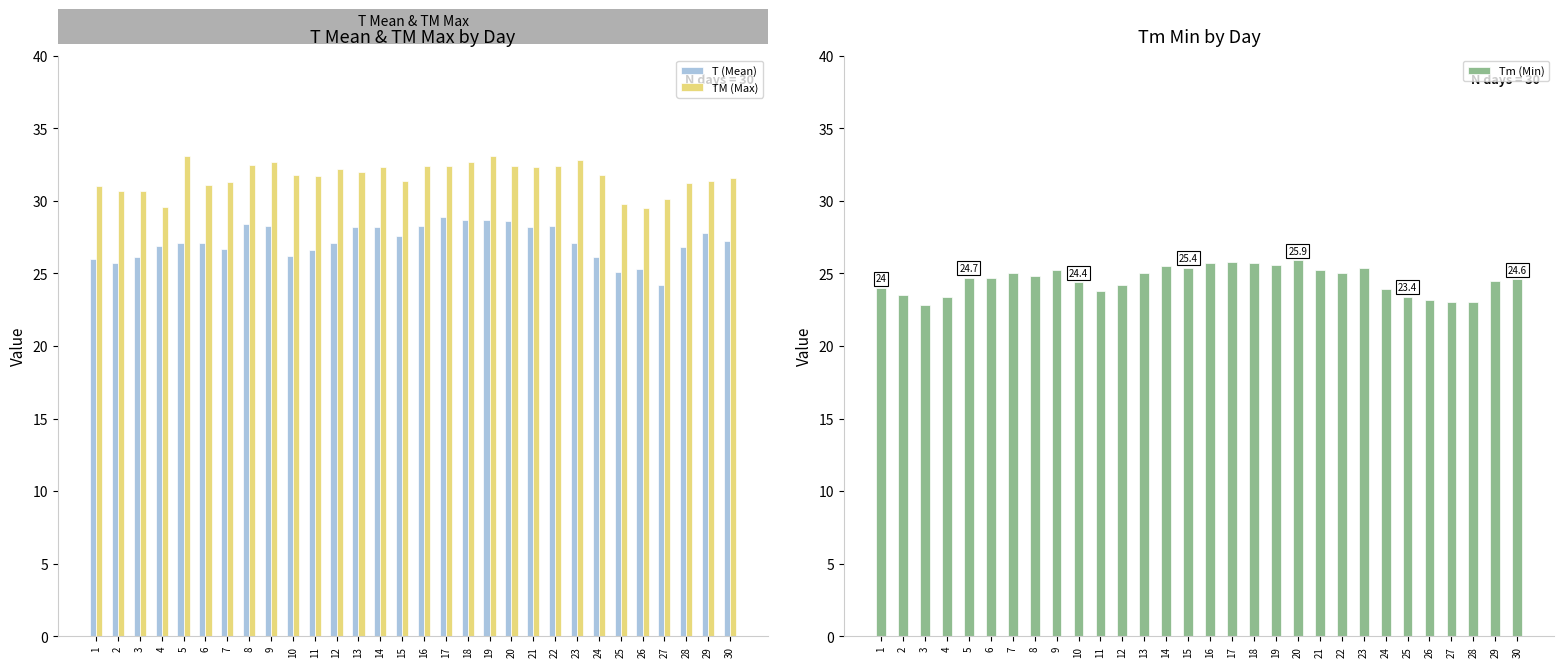

Which has a higher value, 9 or 18?

18